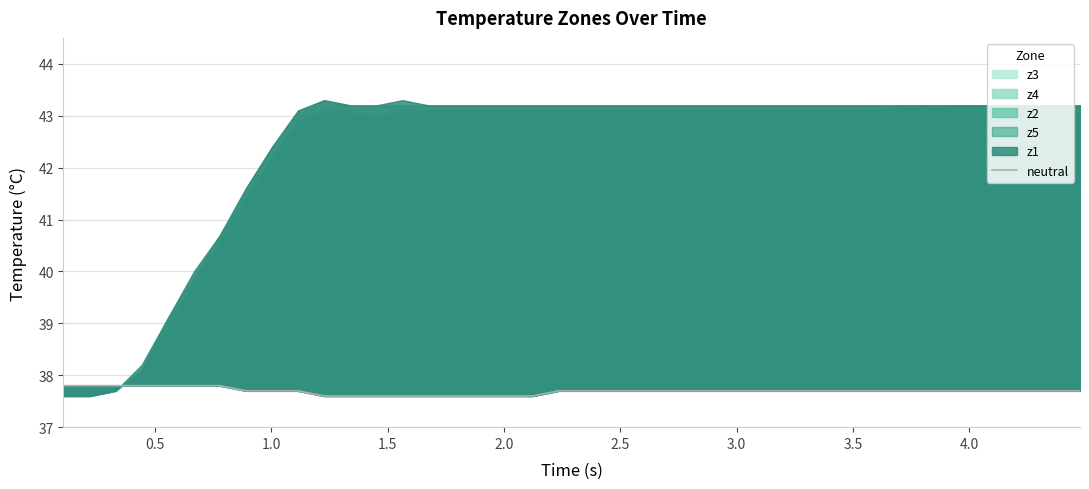

What is the minimum value shown in the chart?

37.6